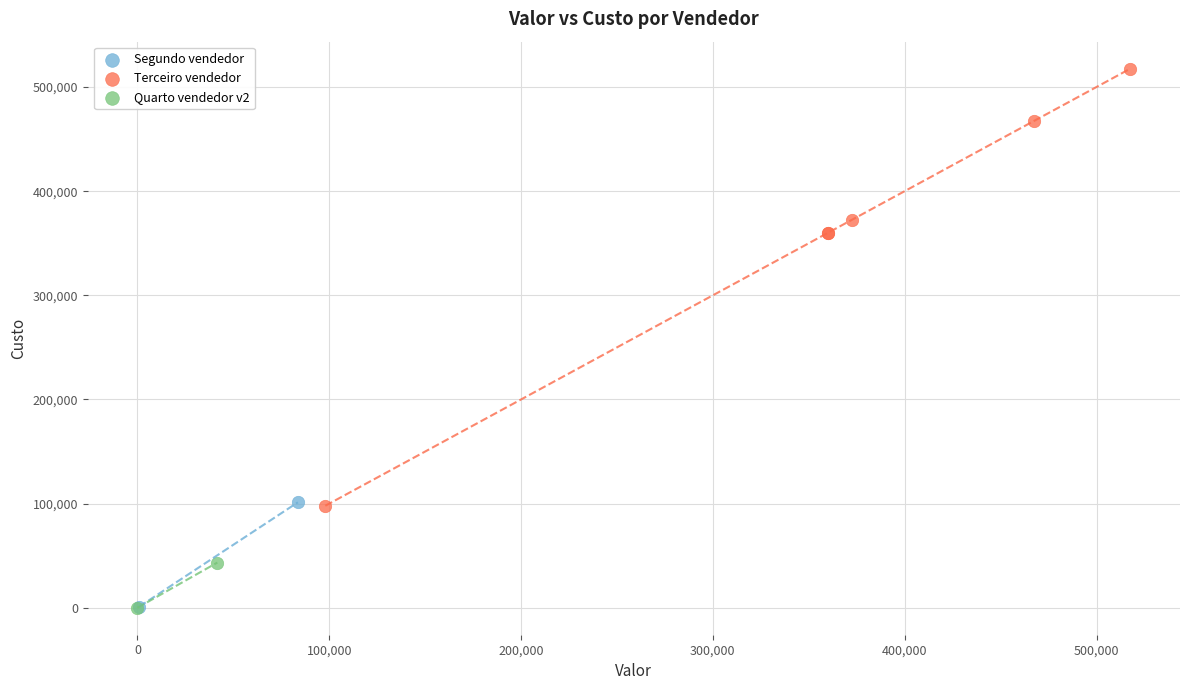

Which series reaches the maximum Y coordinate?

Terceiro vendedor